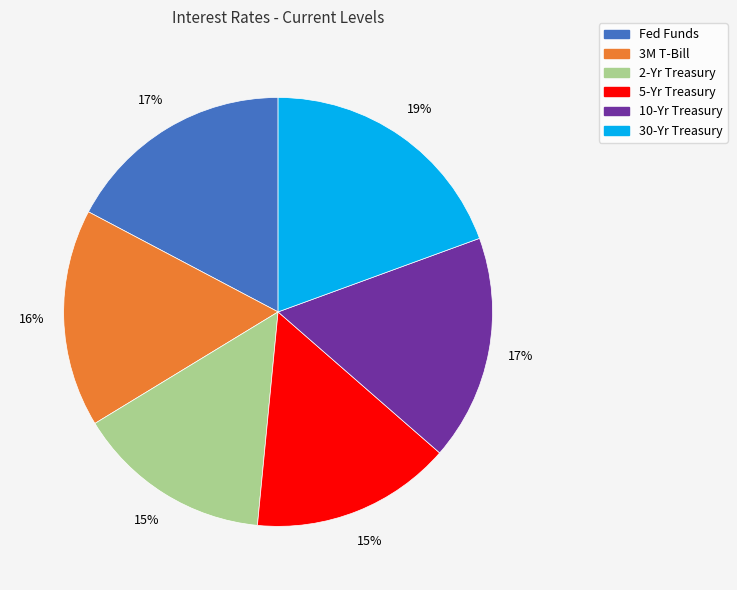

Is there a majority slice in this chart?

No